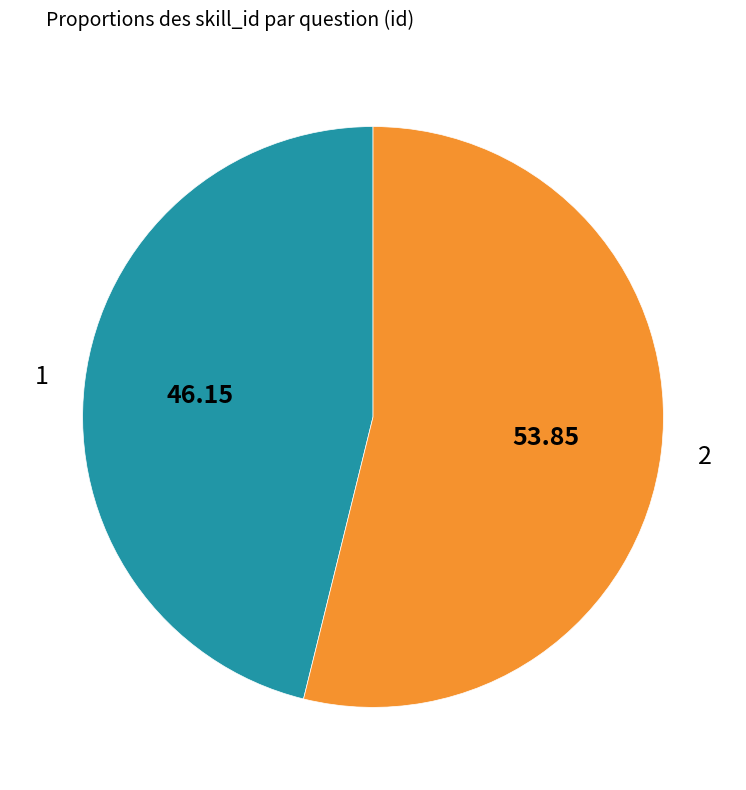

Rank the categories by value from highest to lowest.

2, 1